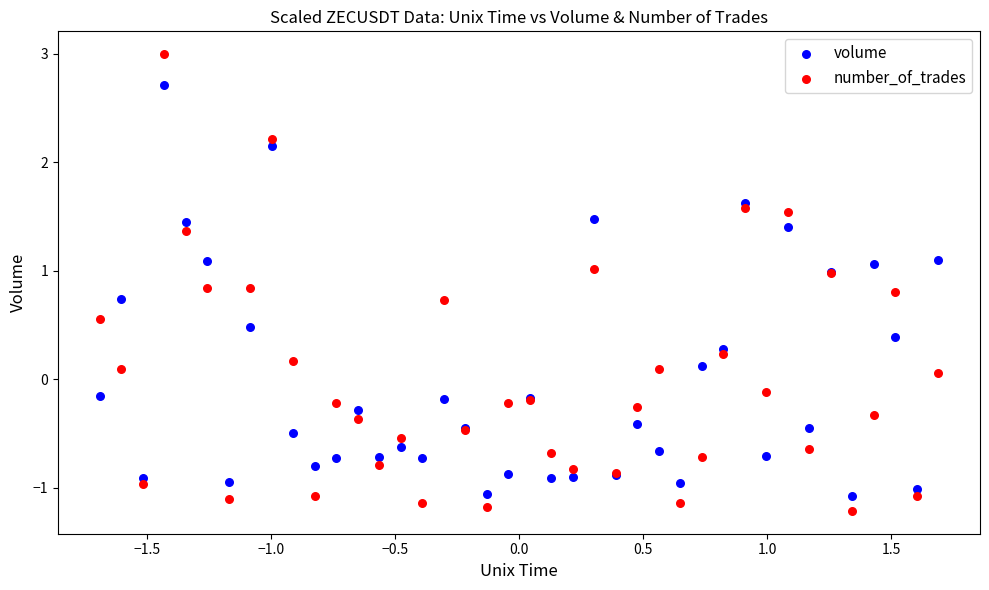

Which series has the largest Y range (max minus min)?

number_of_trades